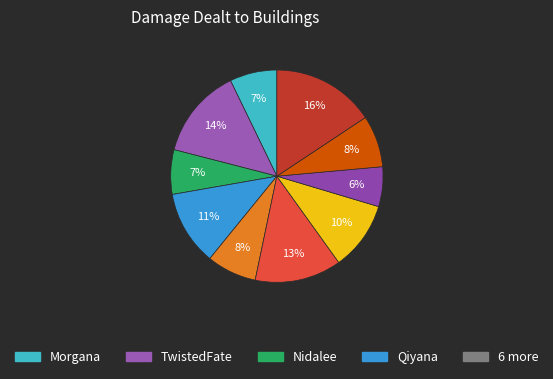

Is there a majority slice in this chart?

No